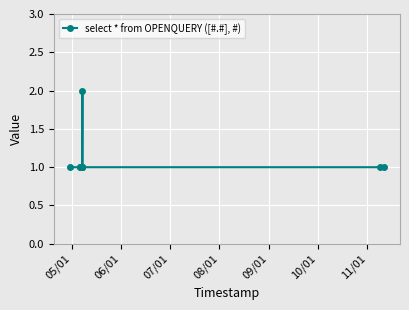

What is the smallest value displayed?

1